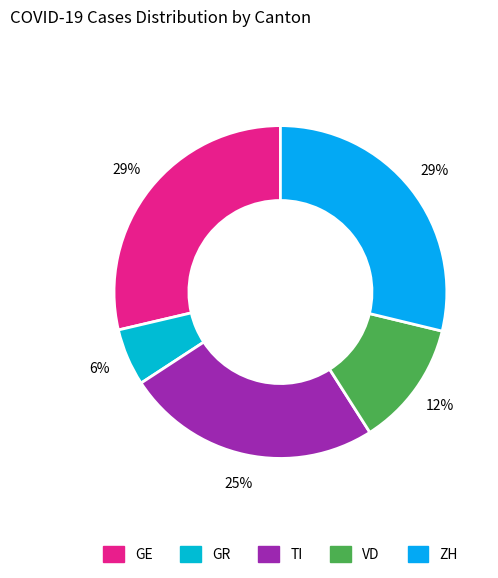

Does any single category account for the majority?

No